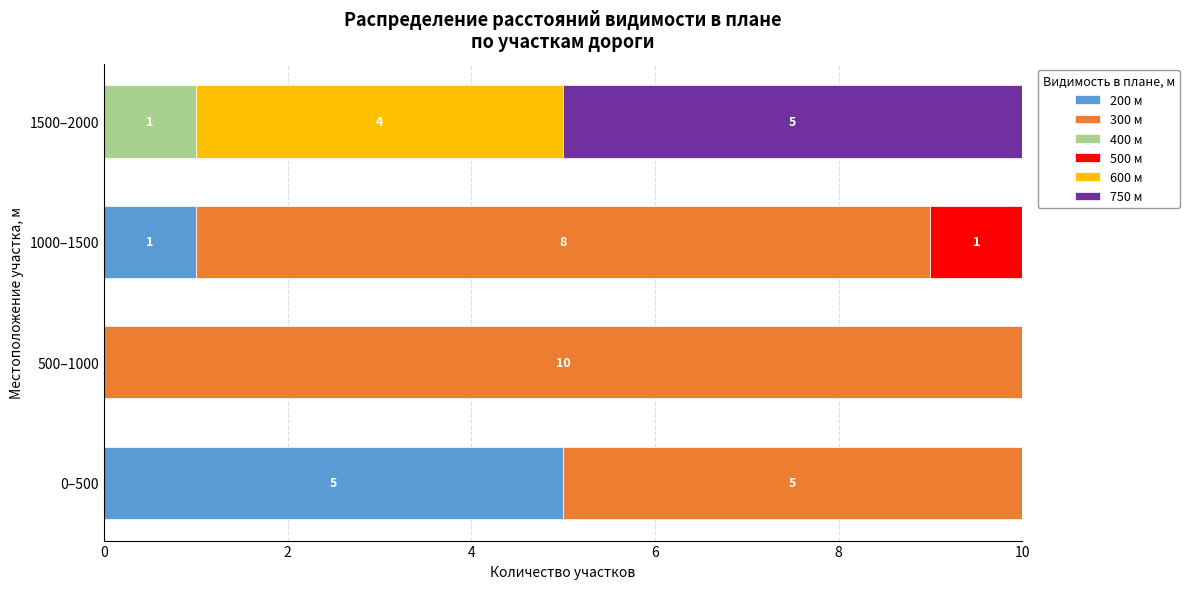

What is the total value across all series at 500–1000?

10